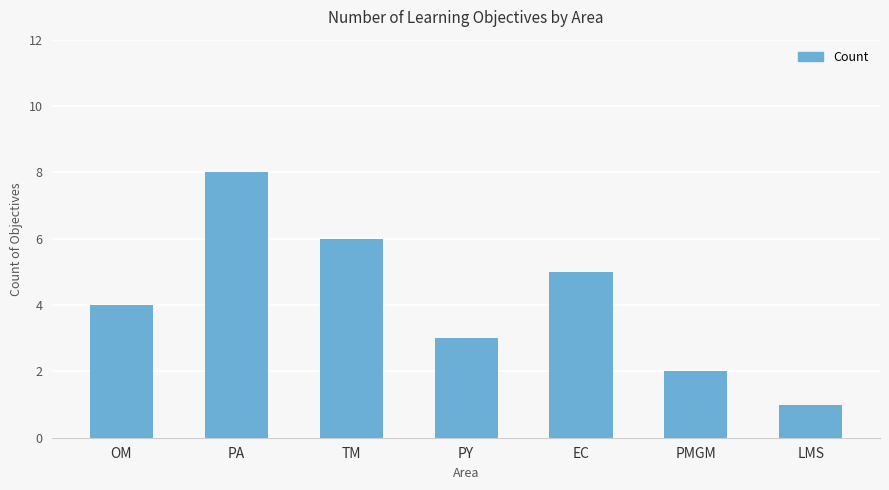

Between TM and LMS, which is larger?

TM